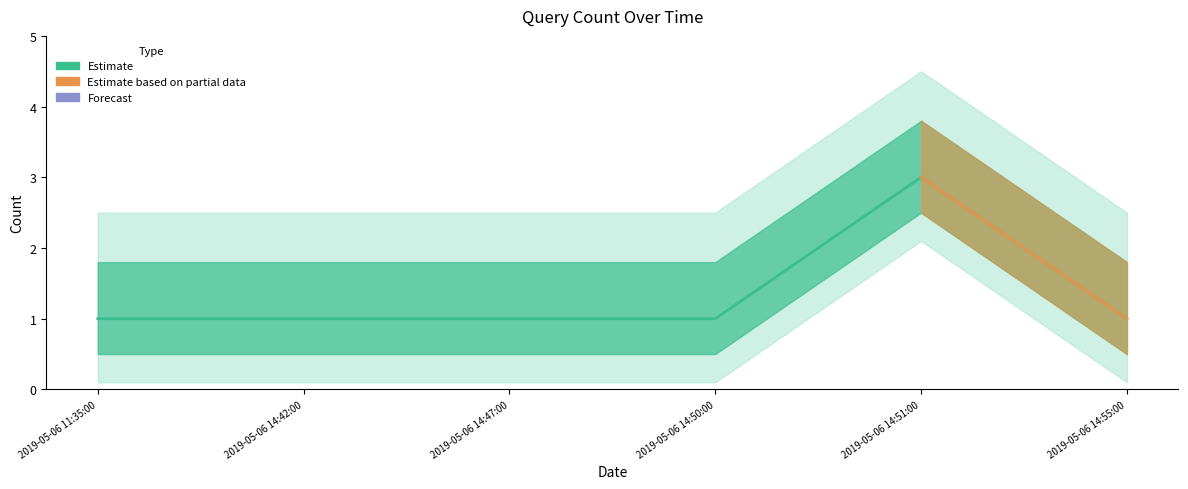

How many points are higher than both their immediate neighbors (excluding endpoints)?

1